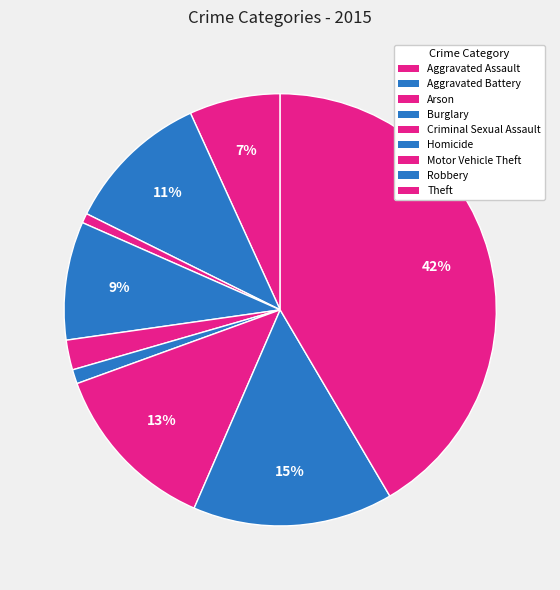

How many segments does this pie chart have?

9